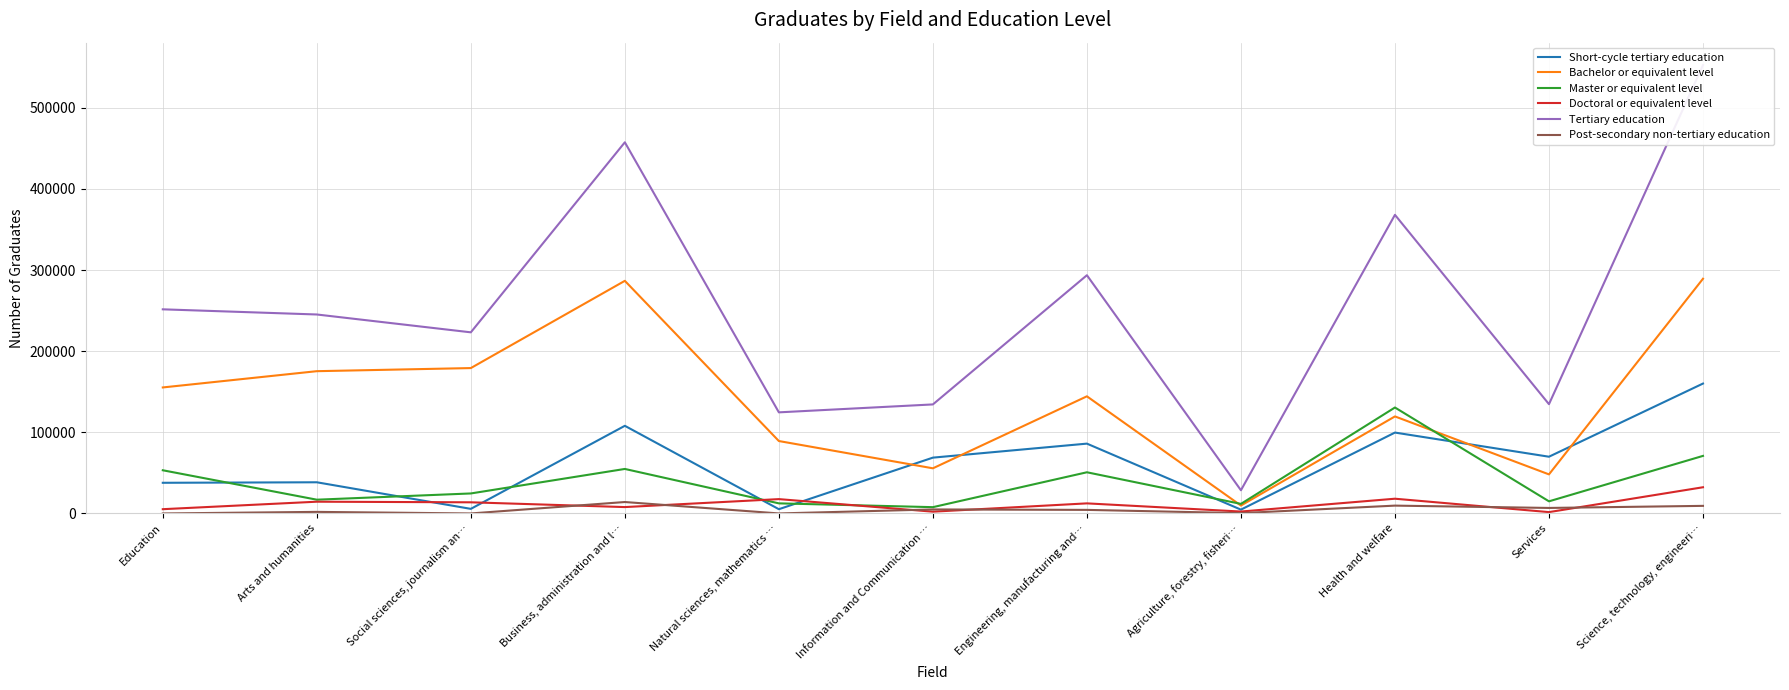

Between Arts and humanities and Services, which series saw the biggest shift?

Bachelor or equivalent level